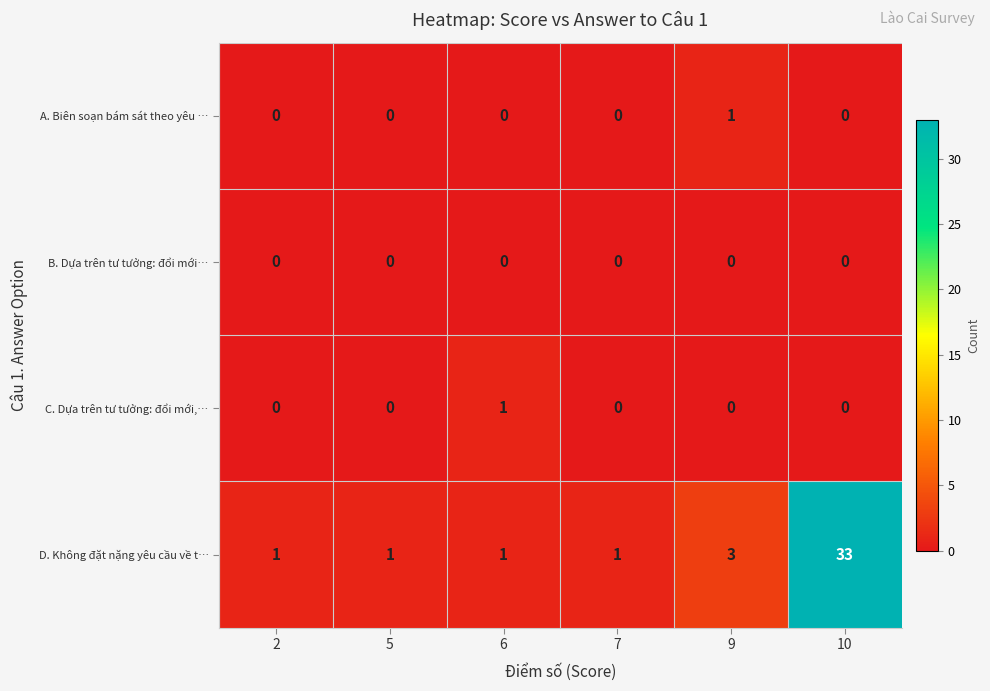

The C. Dựa trên tư tưởng: đổi mới,… series shows 0 at 5. True or false?

True